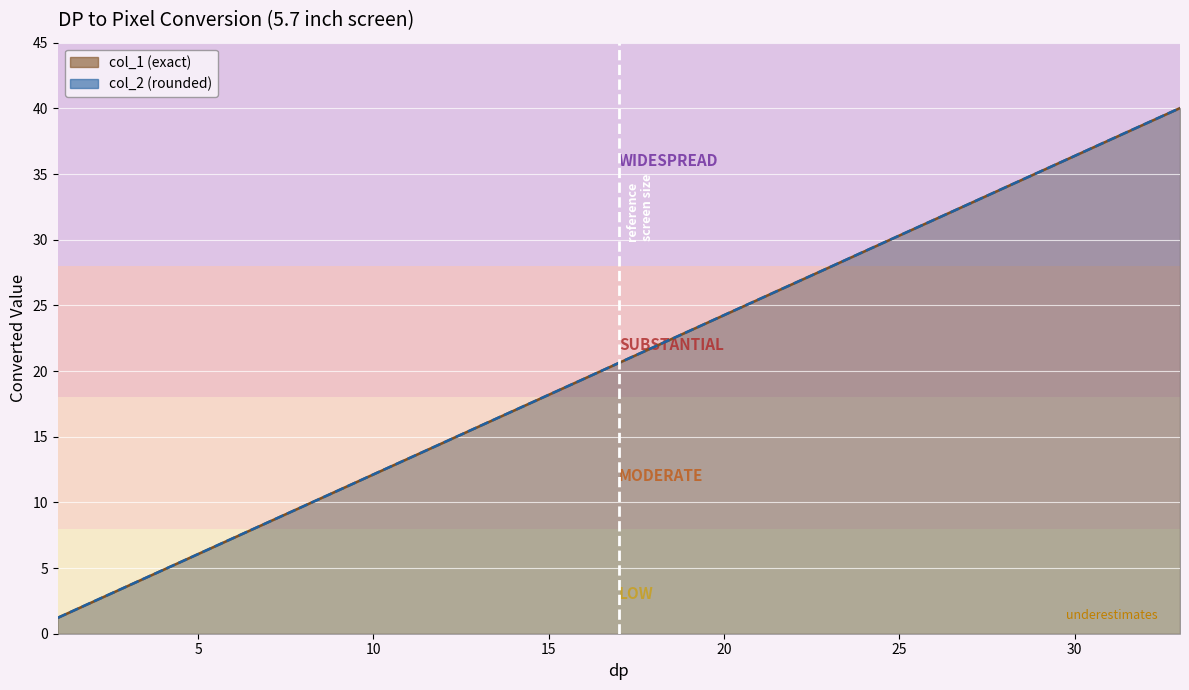

Reading right to left, list all the values displayed in this chart.

col_1: 33=40.0	32=38.8	31=37.6	30=36.4	29=35.2	28=34.0	27=32.7	26=31.5	25=30.3	24=29.1	23=27.9	22=26.7	21=25.5	20=24.3	19=23.0	18=21.8	17=20.6	16=19.4	15=18.2	14=17.0	13=15.8	12=14.6	11=13.3	10=12.1	9=10.9	8=9.7	7=8.5	6=7.3	5=6.1	4=4.9	3=3.6	2=2.4	1=1.2
col_2: 33=40.0	32=38.8	31=37.6	30=36.4	29=35.2	28=34.0	27=32.7	26=31.5	25=30.3	24=29.1	23=27.9	22=26.7	21=25.5	20=24.3	19=23.0	18=21.8	17=20.6	16=19.4	15=18.2	14=17.0	13=15.8	12=14.6	11=13.3	10=12.1	9=10.9	8=9.7	7=8.5	6=7.3	5=6.1	4=4.8	3=3.6	2=2.4	1=1.2